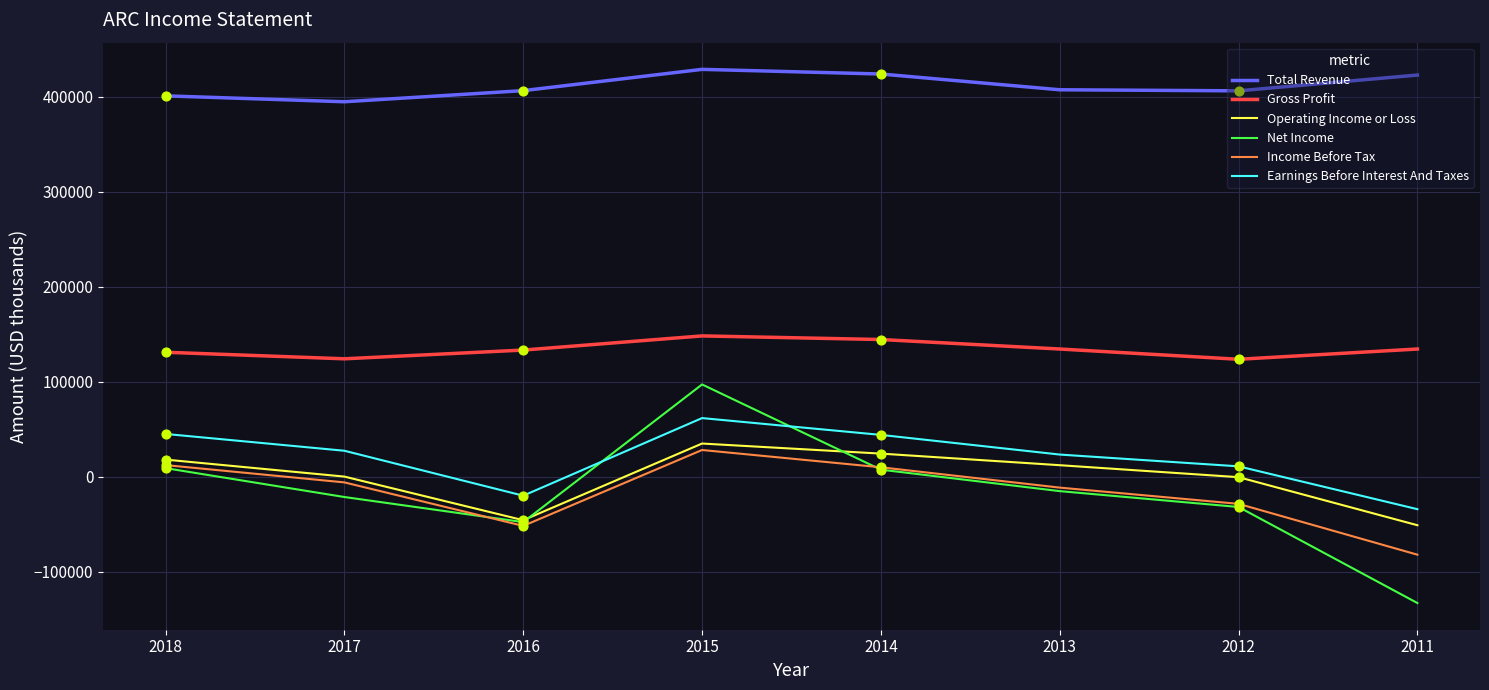

What is the total value across all series at 2011?

256200